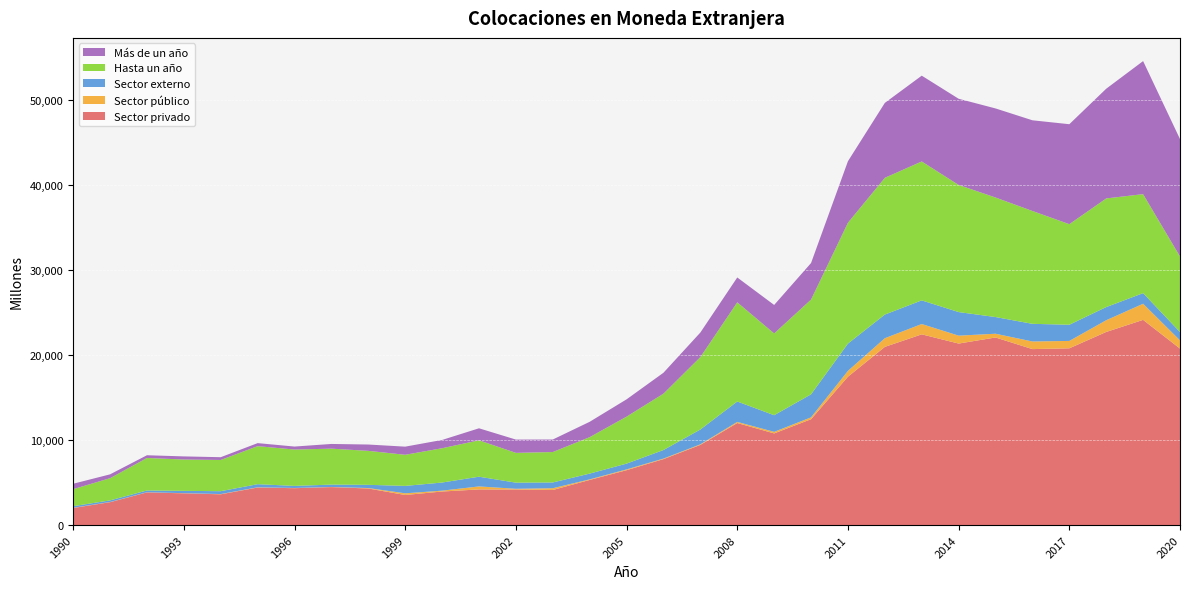

Reading right to left, list all the values displayed in this chart.

Sector privado: 20739	24113	22693	20770	20678	22044	21329	22412	20940	17433	12440	10771	11990	9419	7749	6448	5303	4121	4179	4187	3942	3534	4297	4461	4334	4410	3614	3729	3839	2688	2006
Sector público: 969	1896	1378	869	897	442	931	1216	1020	691	220	183	133	71	66	95	69	208	84	355	102	197	54	17	23	29	31	20	18	22	26
Sector externo: 972	1245	1546	1902	2074	1960	2771	2776	2778	3199	2703	1955	2398	1739	1004	679	676	678	720	1141	954	872	378	278	245	366	336	271	207	191	187
Hasta un año: 8887	11635	12768	11819	13261	14047	14940	16327	16070	14211	11140	9613	11658	8514	6625	5524	4285	3576	3502	4277	4031	3656	3991	4223	4274	4470	3668	3683	3819	2608	2000
Más de un año: 13794	15636	12892	11747	10658	10468	10127	10081	8804	7224	4290	3344	2918	2885	2457	2029	1803	1471	1561	1412	973	956	744	552	350	355	326	366	322	450	637